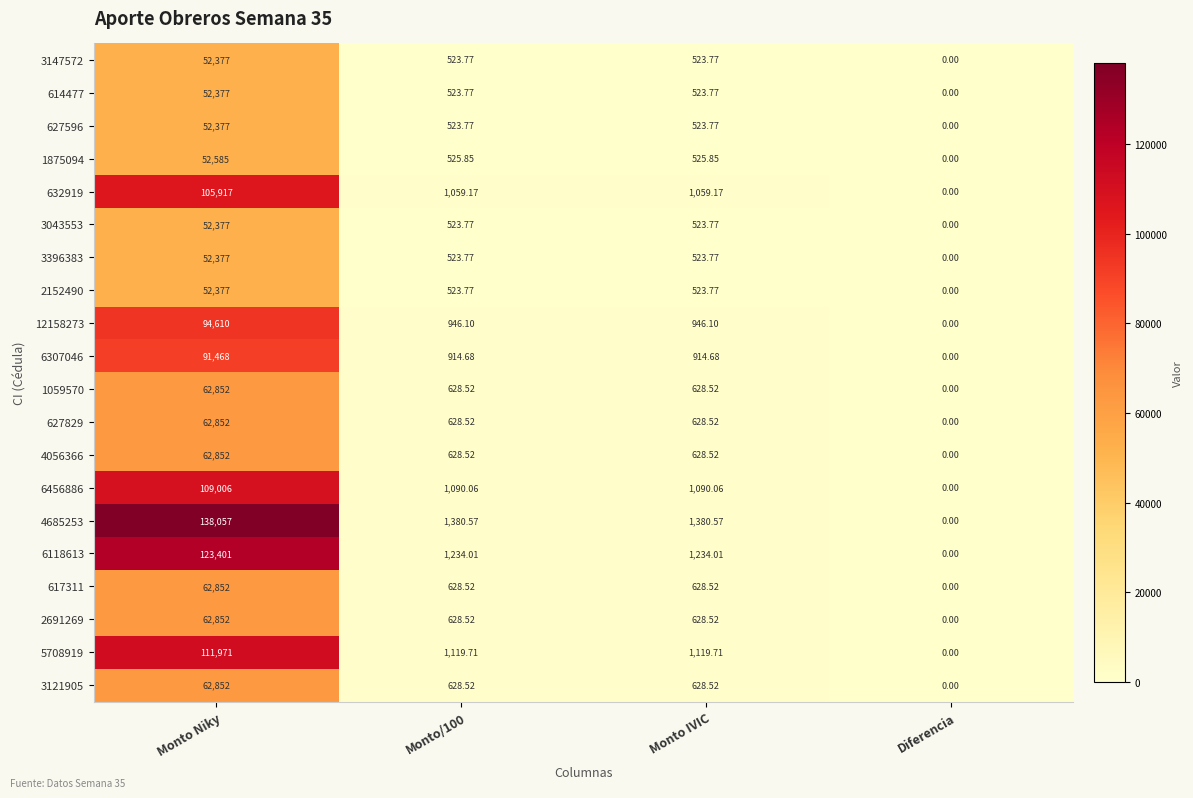

What is the spread (max minus min) of values at Monto IVIC?

856.8